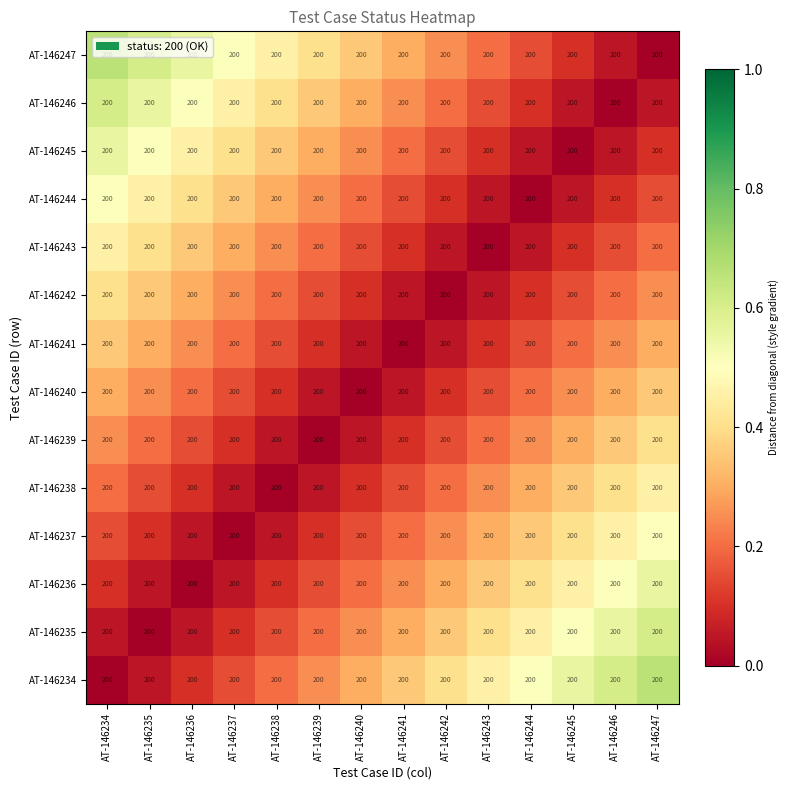

Which series has the widest spread of values?

AT-146234